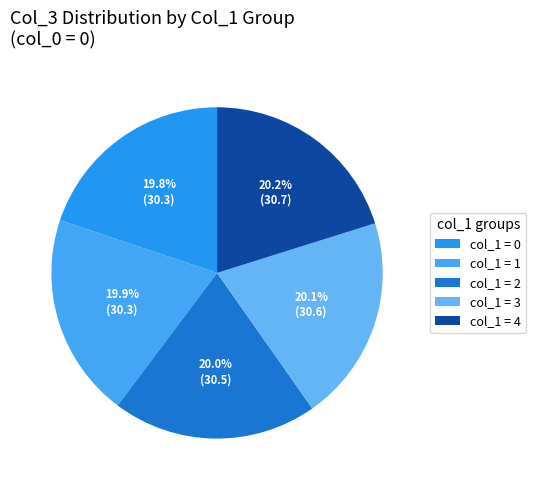

Count the number of slices in the pie.

5